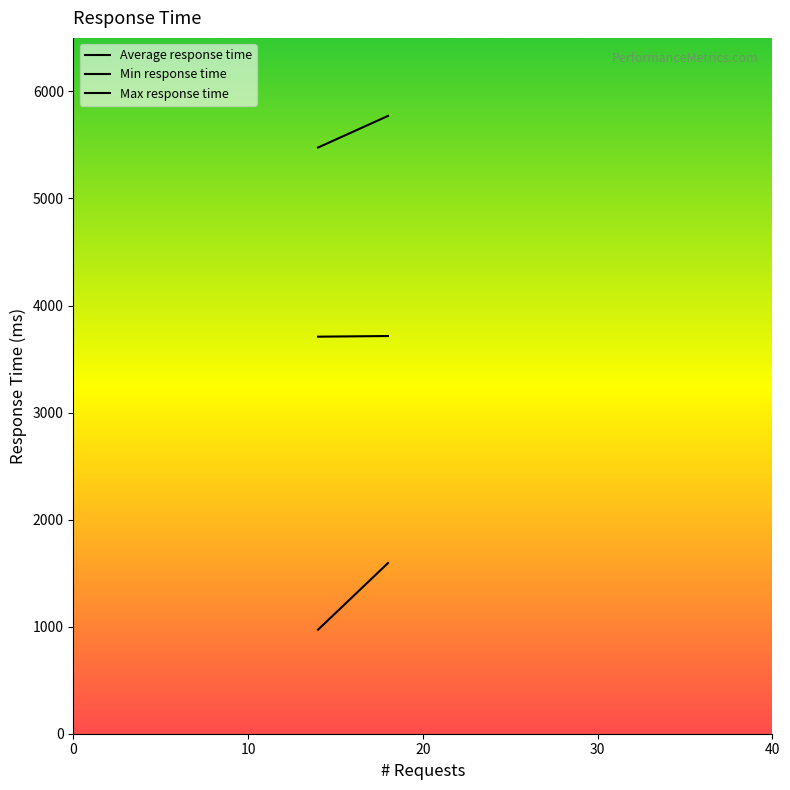

What is the sum of all Min response time values?

2566